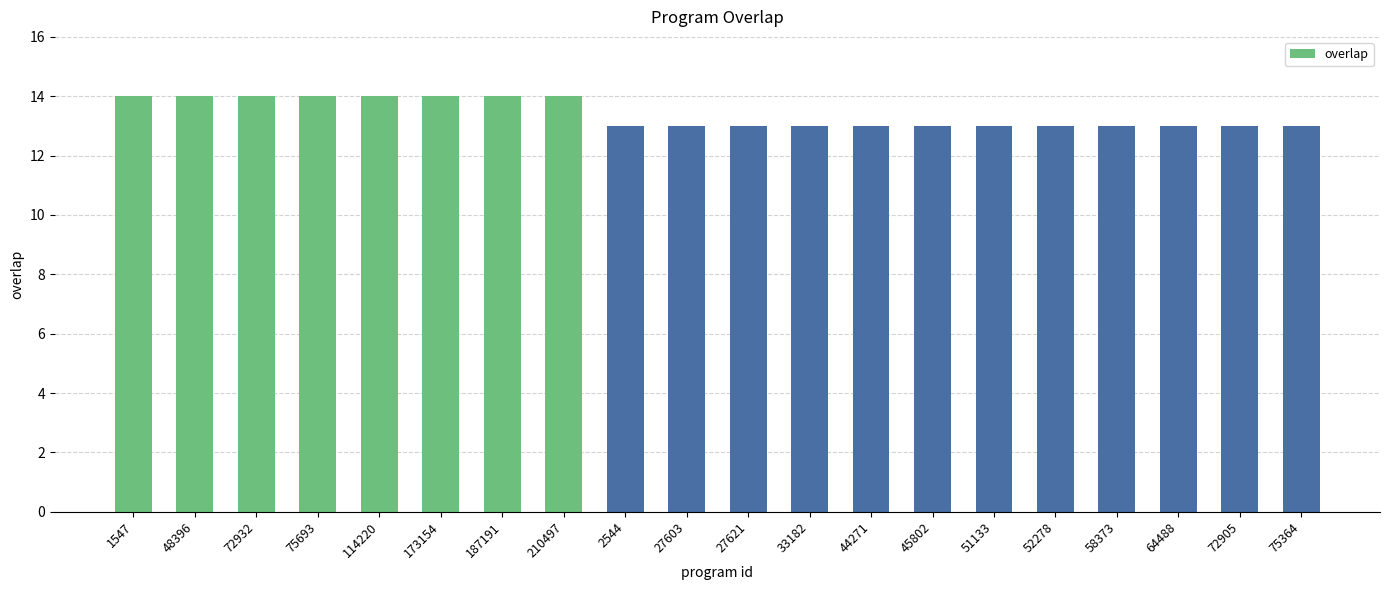

How many bars are there in total?

20